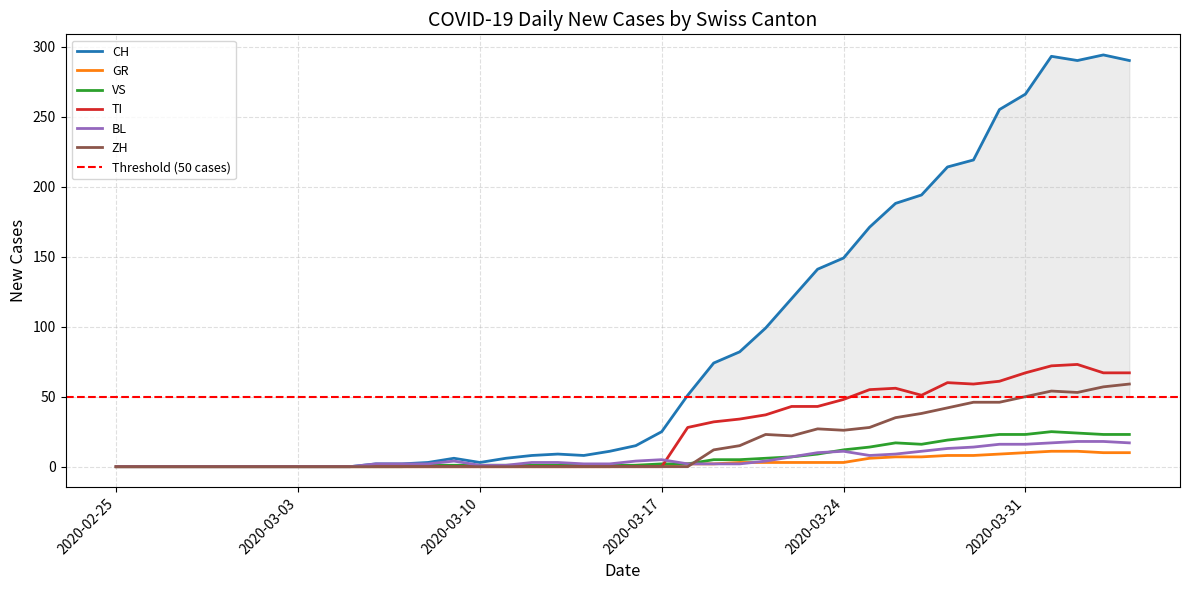

The VS series shows 12 at 2020-03-24. True or false?

True